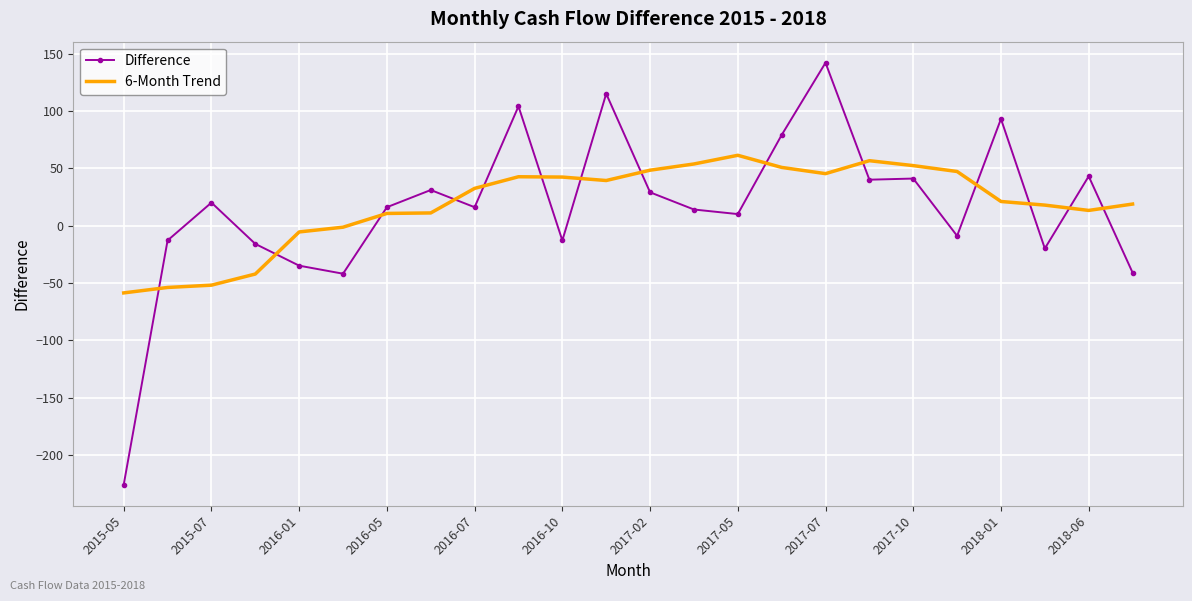

Which series has the widest spread of values?

Difference